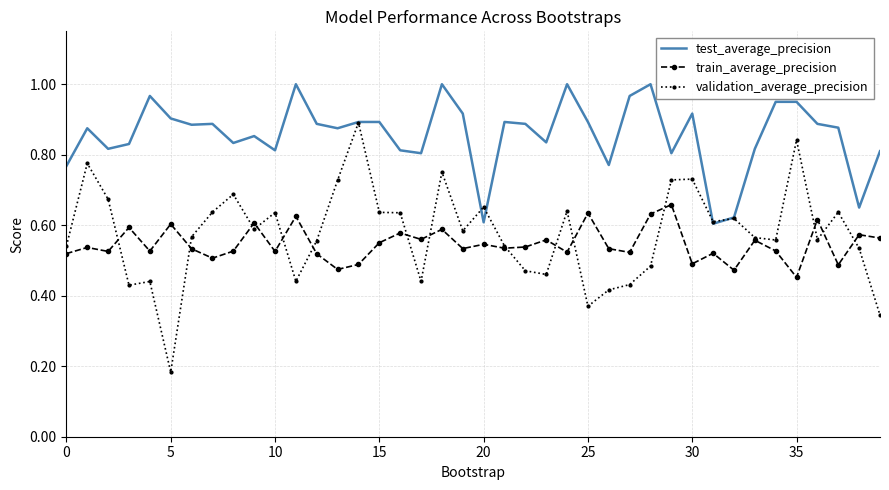

How many series are shown in this chart?

3